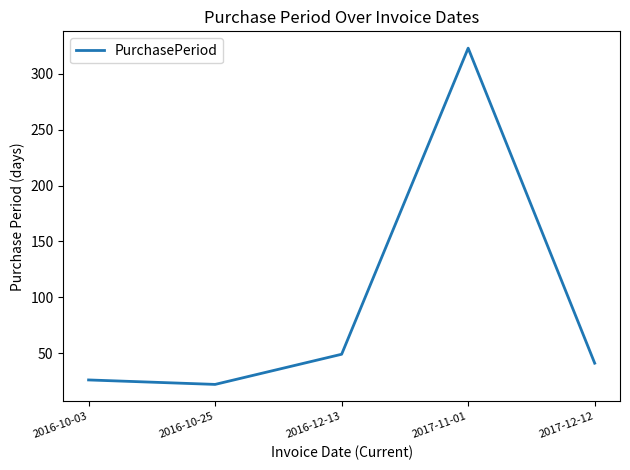

Rank the categories by value from highest to lowest.

2017-11-01, 2016-12-13, 2017-12-12, 2016-10-03, 2016-10-25